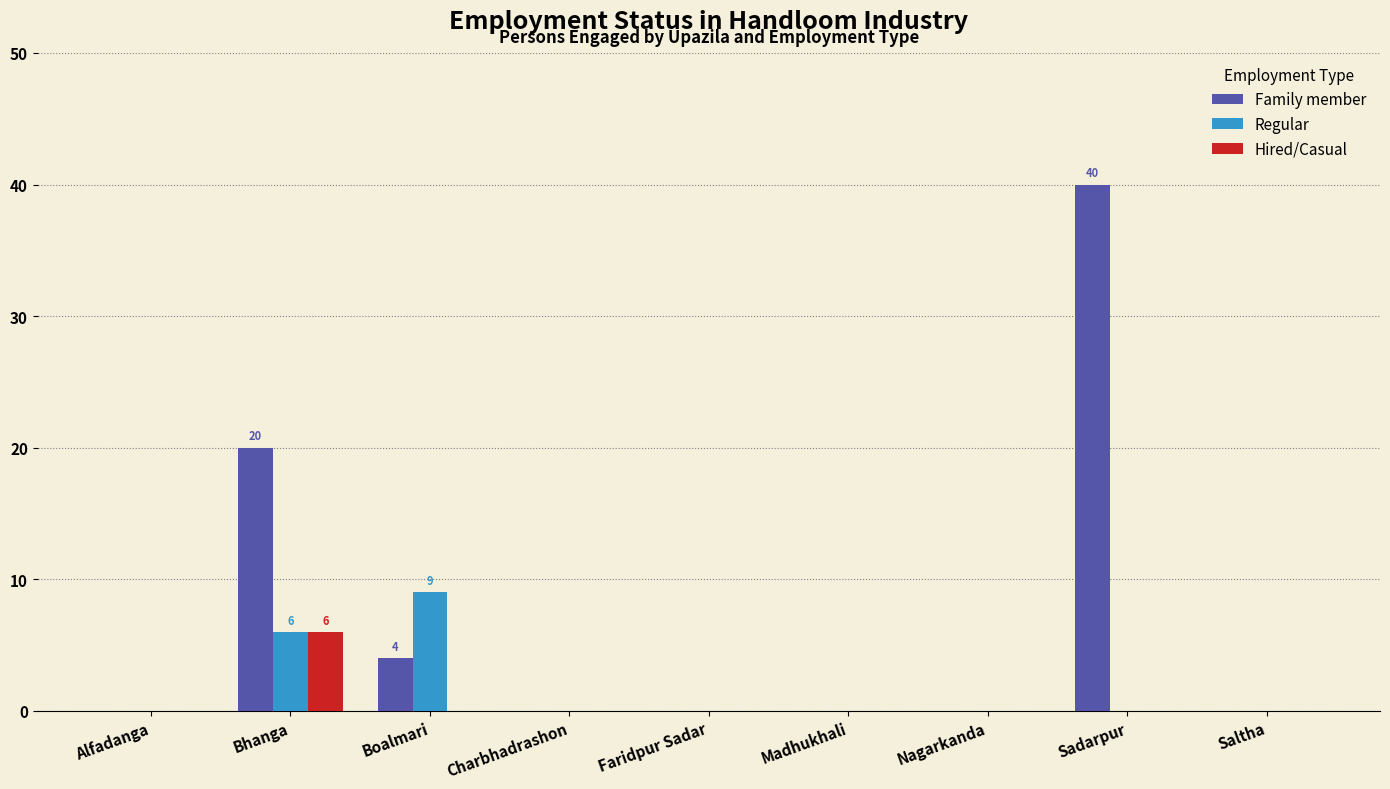

Are the bars grouped side by side (vs. stacked)?

Yes